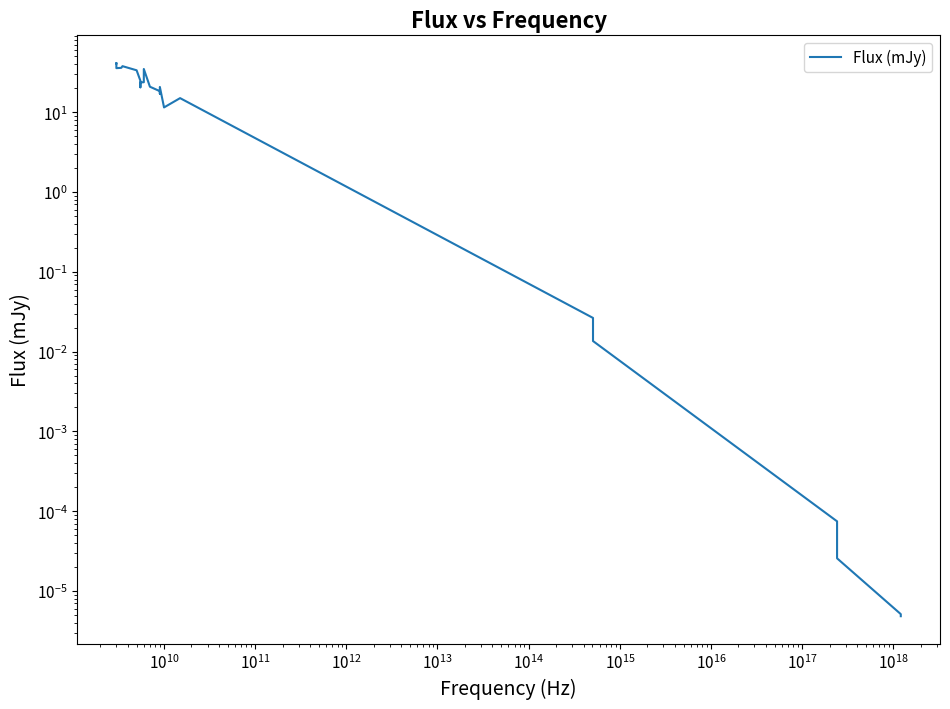

What is the greatest value displayed?

41.4